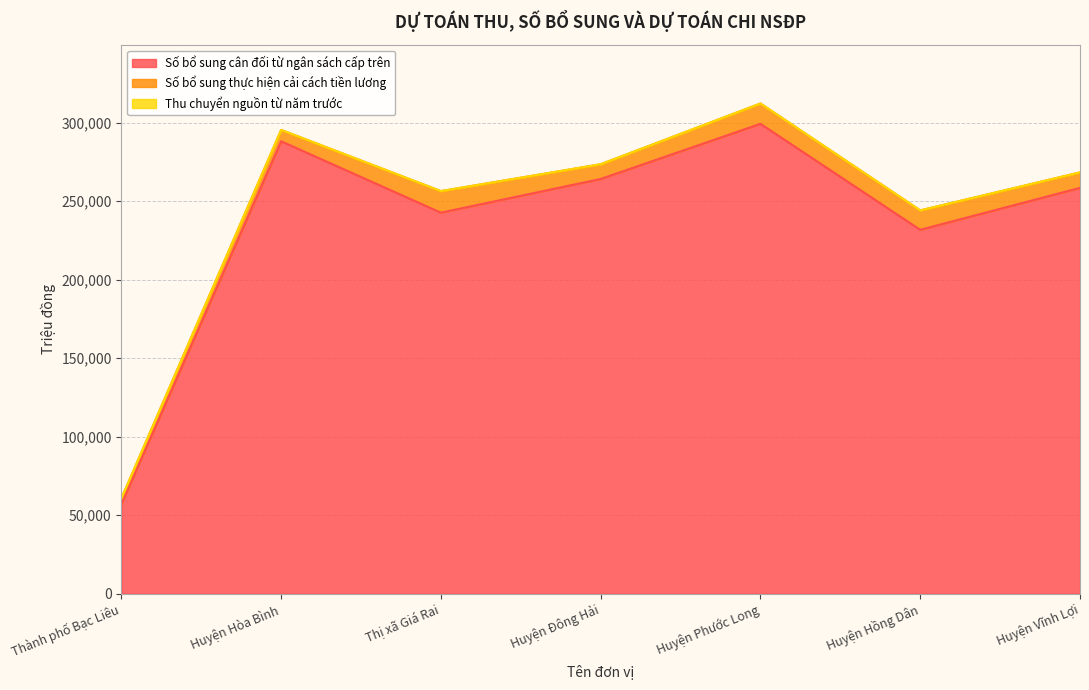

In Số bổ sung cân đối từ ngân sách cấp trên, how many points are higher than both neighbors (excluding endpoints)?

2